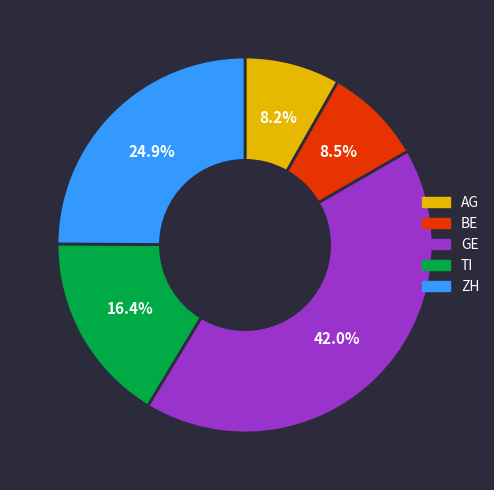

Approximately how many times larger is the value at ZH compared to TI?

1.5